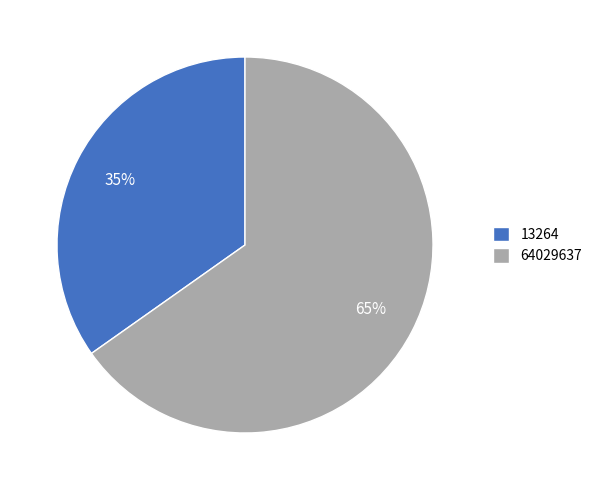

How many segments does this pie chart have?

2